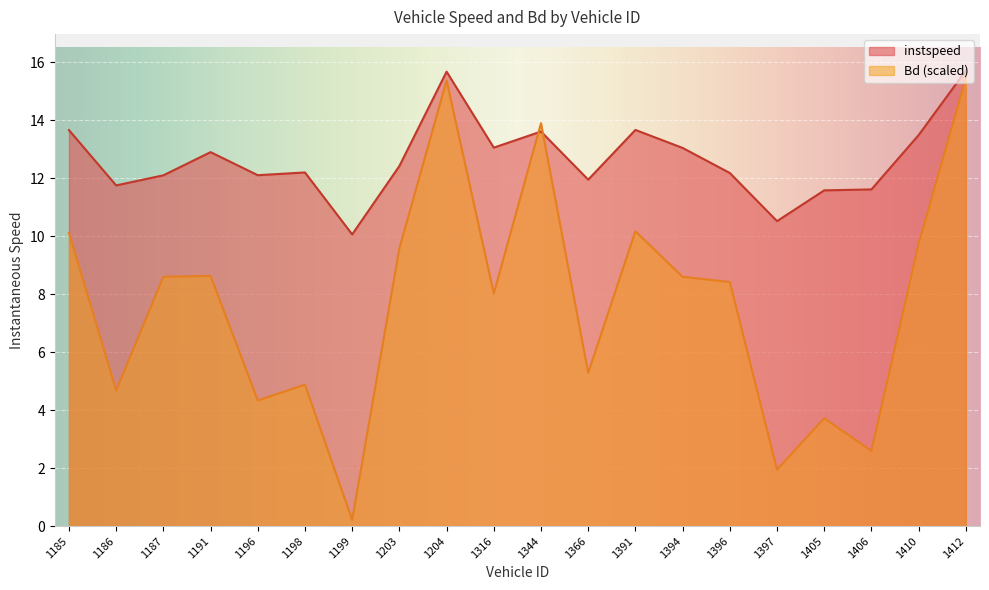

What is the sum of all Bd values?

154.3